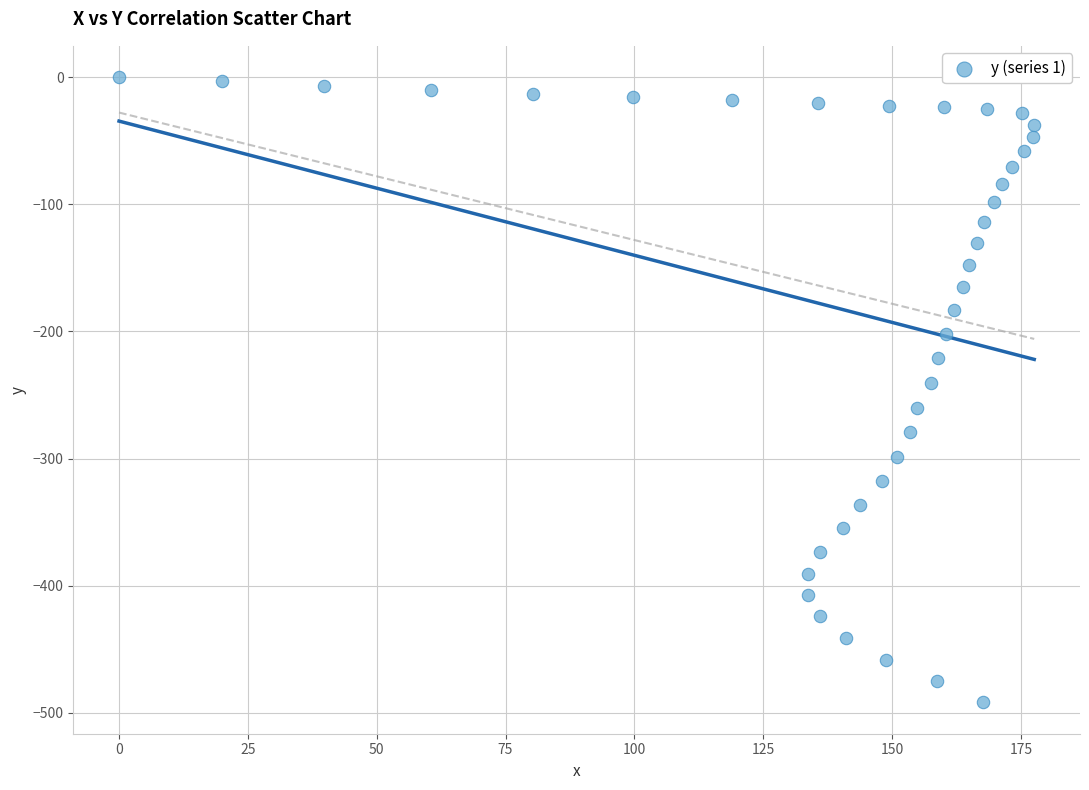

What is the range of Y values (max minus min)?

491.8